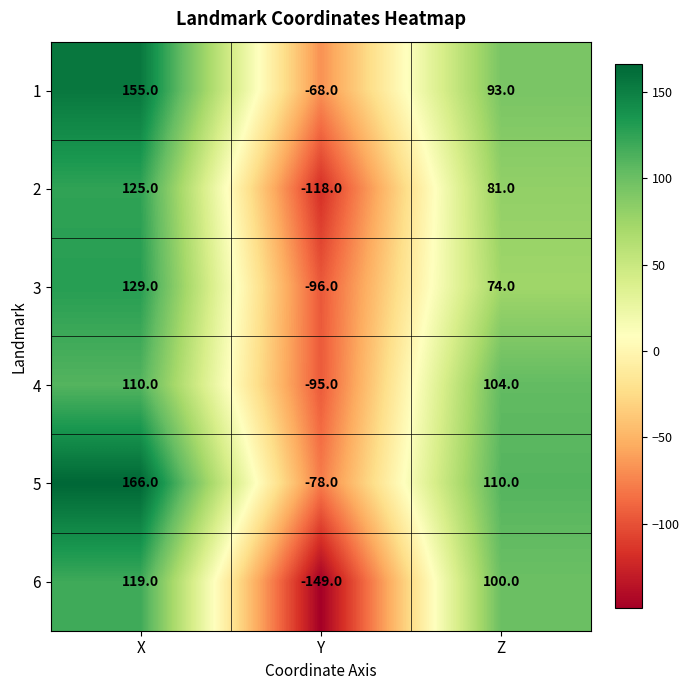

Between X and Z, which series saw the biggest shift?

1